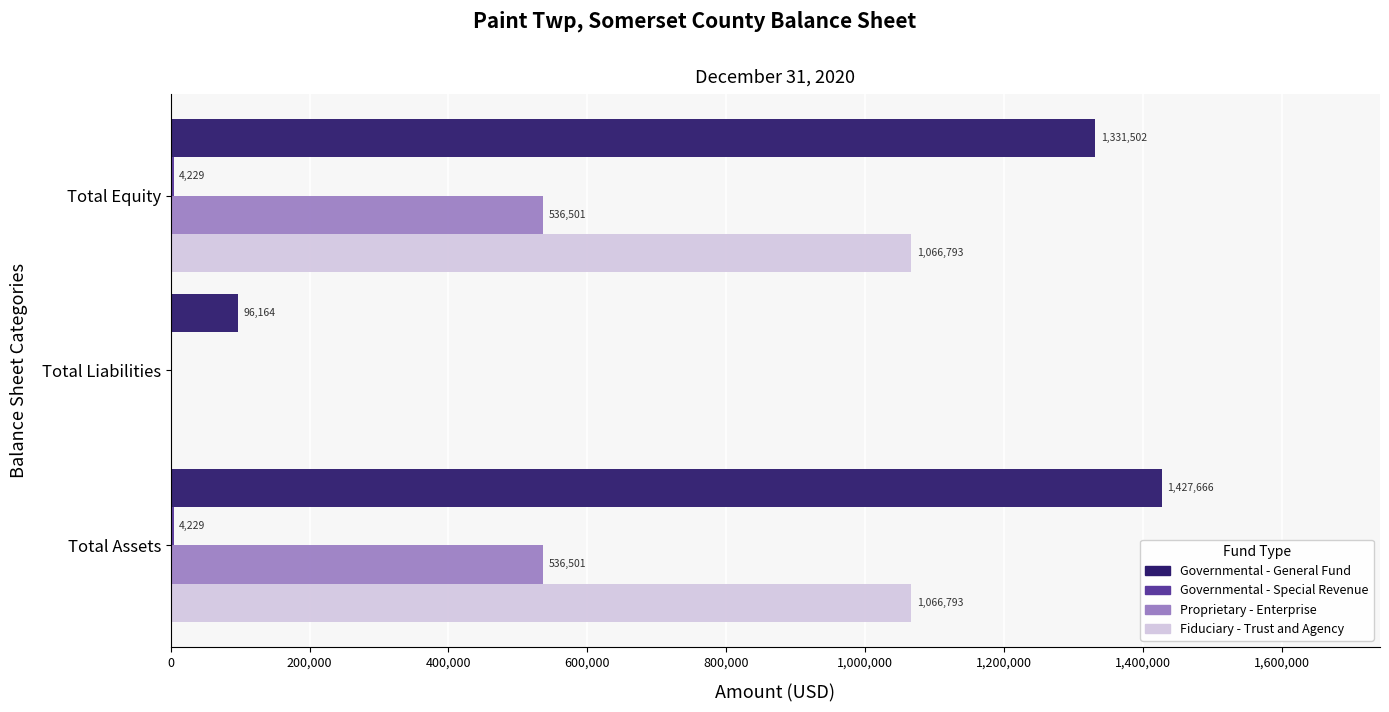

What is the sum of all Fiduciary - Trust and Agency values?

2133586